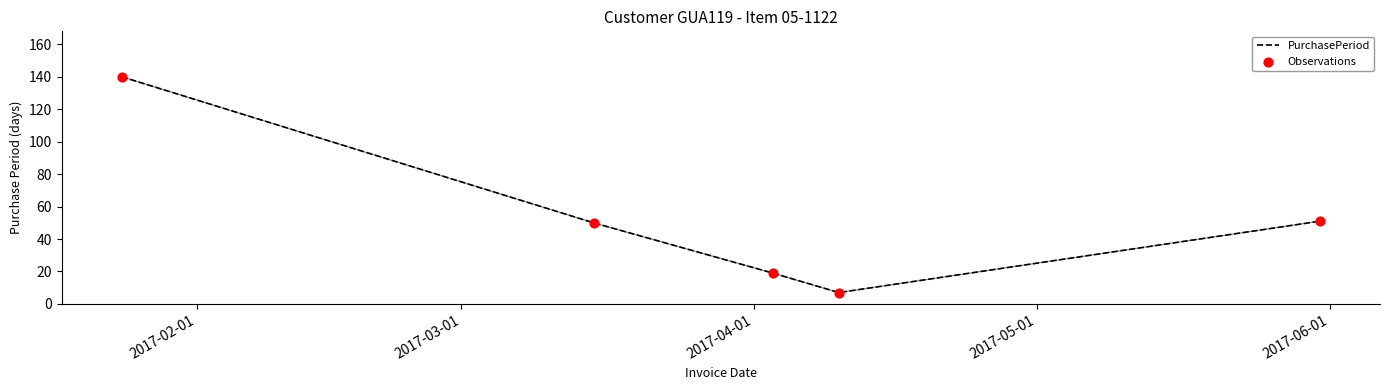

What is the difference between the maximum and second lowest values?

121